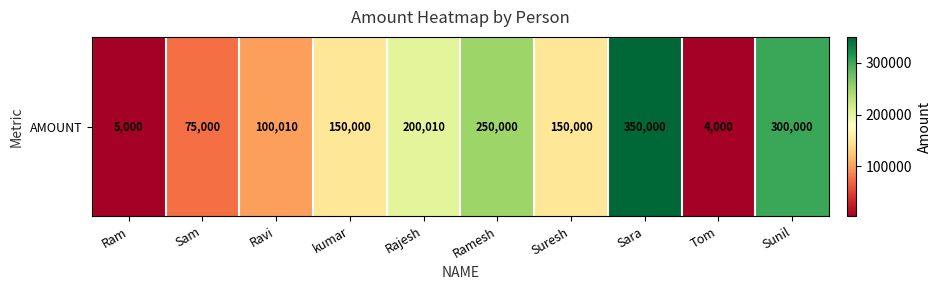

Rank the categories by value from lowest to highest.

Tom, Ram, Sam, Ravi, kumar, Suresh, Rajesh, Ramesh, Sunil, Sara